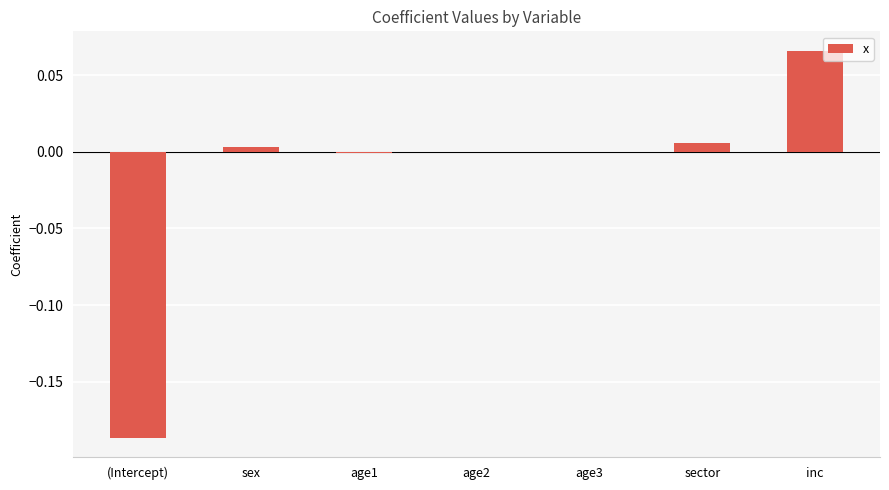

Between (Intercept) and sex, which is larger?

sex